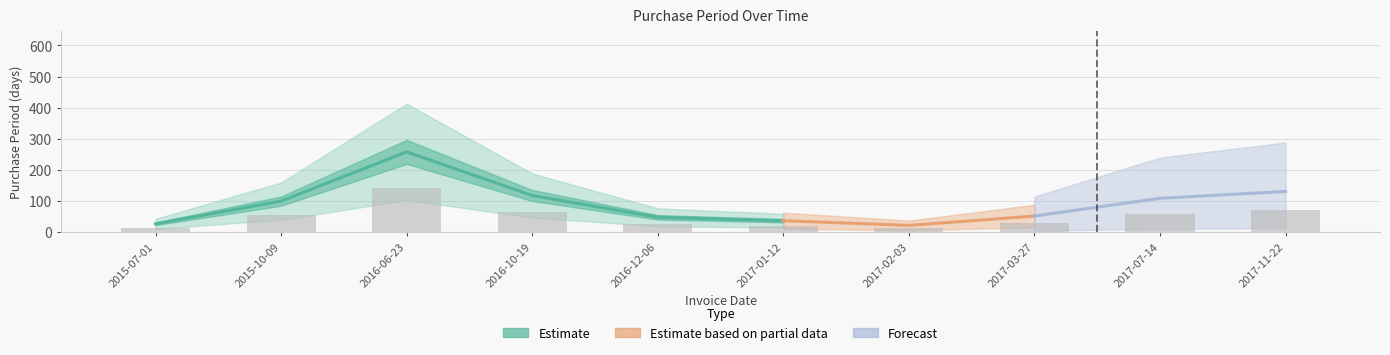

What is the change in value from 2015-10-09 to 2016-10-19?

+9.9